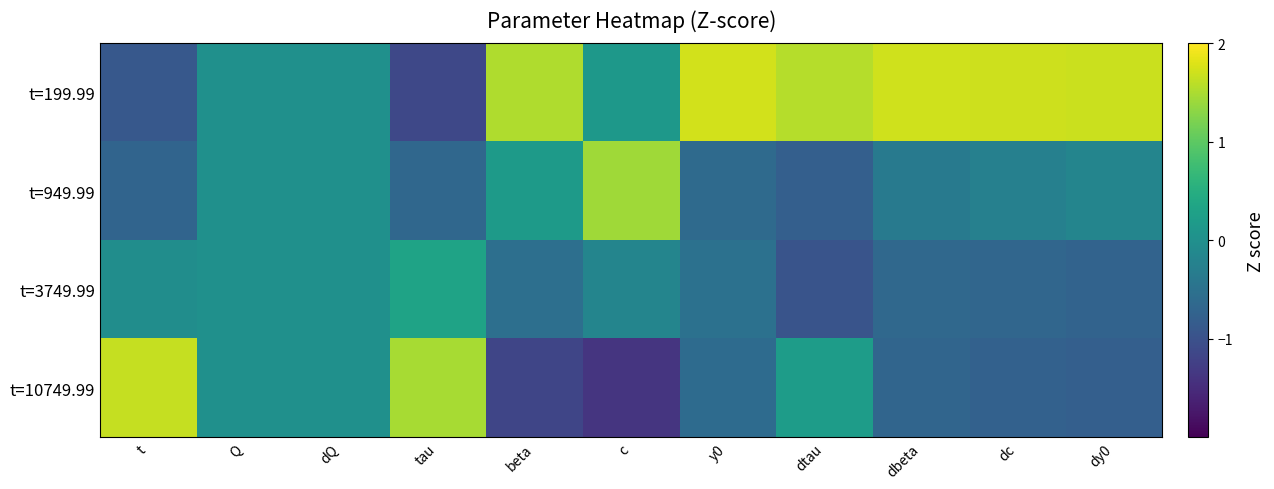

Rank the series by their maximum value, from lowest to highest.

t=3749.99, t=949.99, t=10749.99, t=199.99